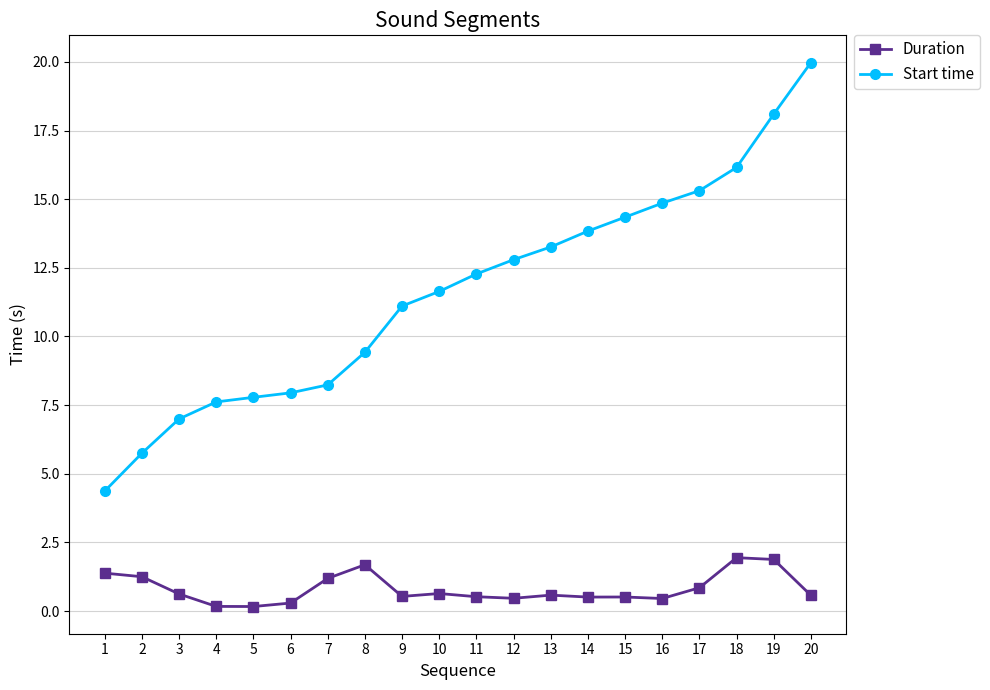

Which series has the largest total across all categories?

Start time